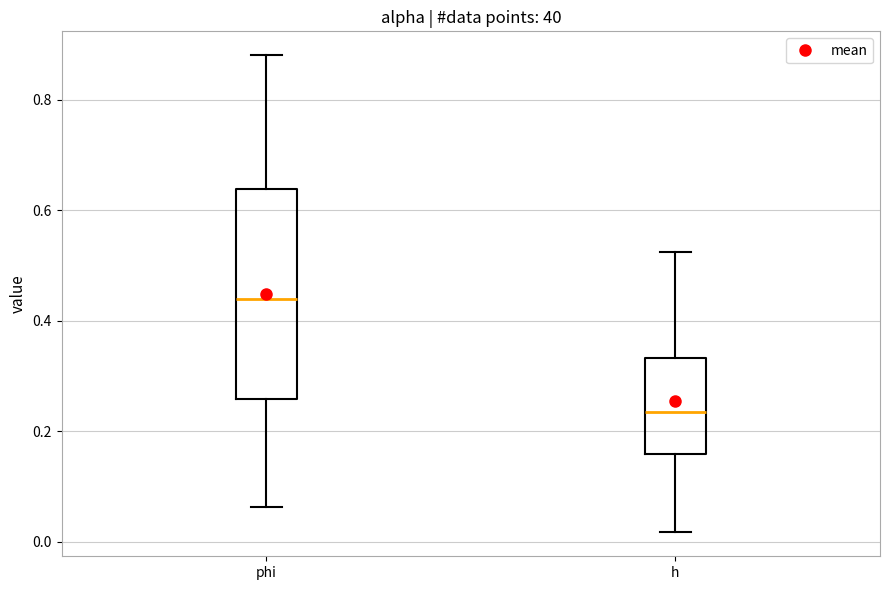

Which box is the tallest, from its lower edge to its upper edge?

phi